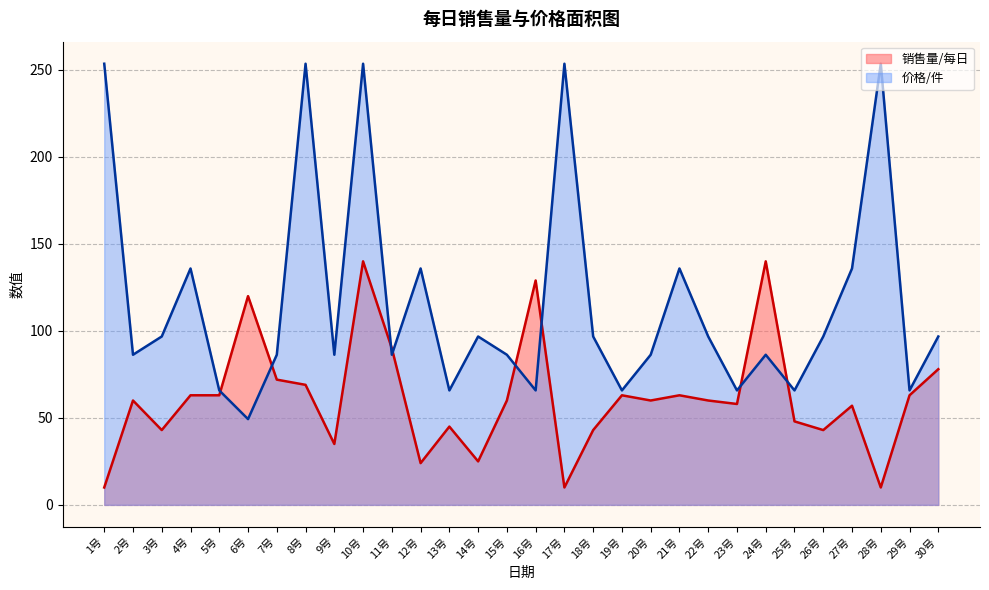

Which series ends up on top after the final intersection of 销售量/每日 and 价格/件?

价格/件